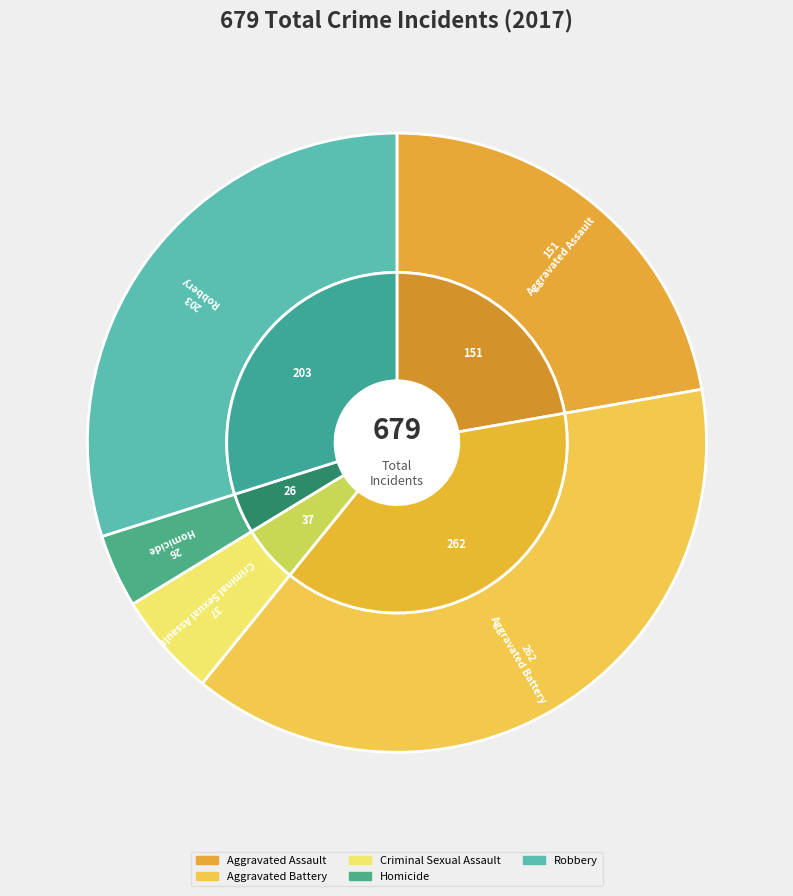

Which has a higher value, Homicide or Criminal Sexual Assault?

Criminal Sexual Assault